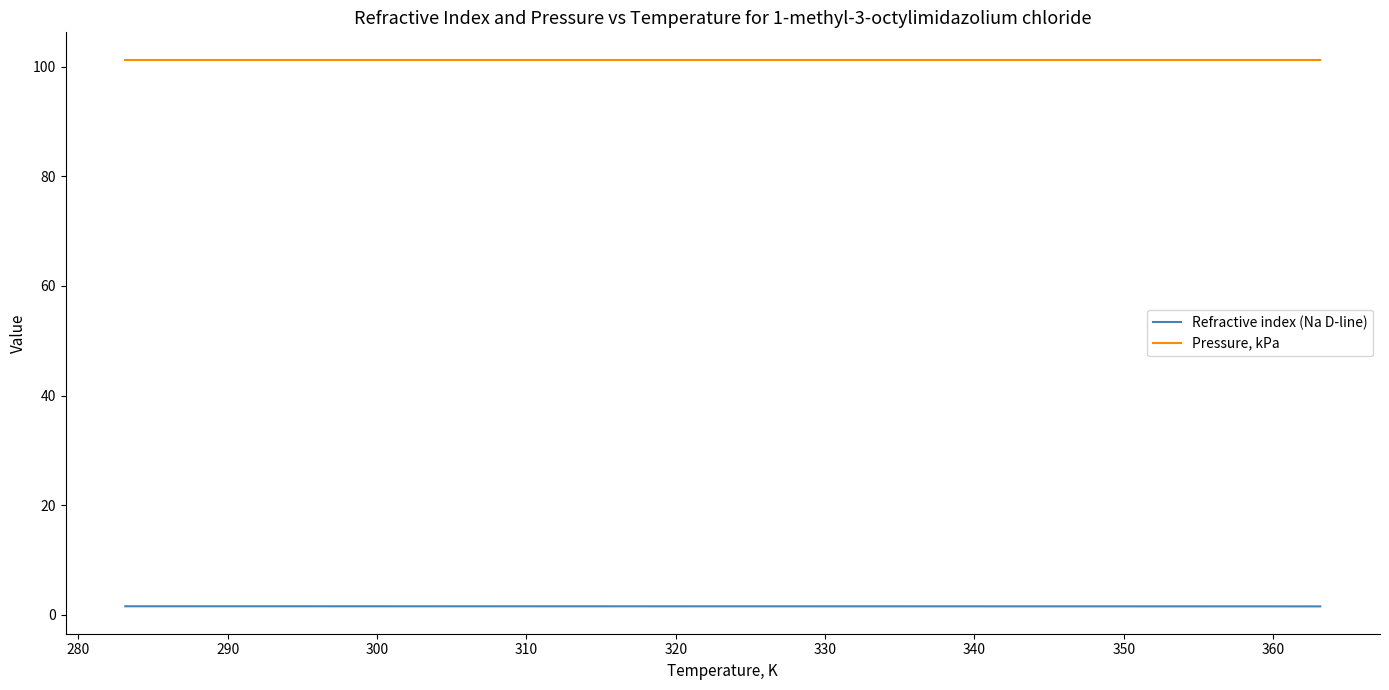

True or false: Pressure, kPa and Refractive index (Na D-line) intersect in this chart.

False